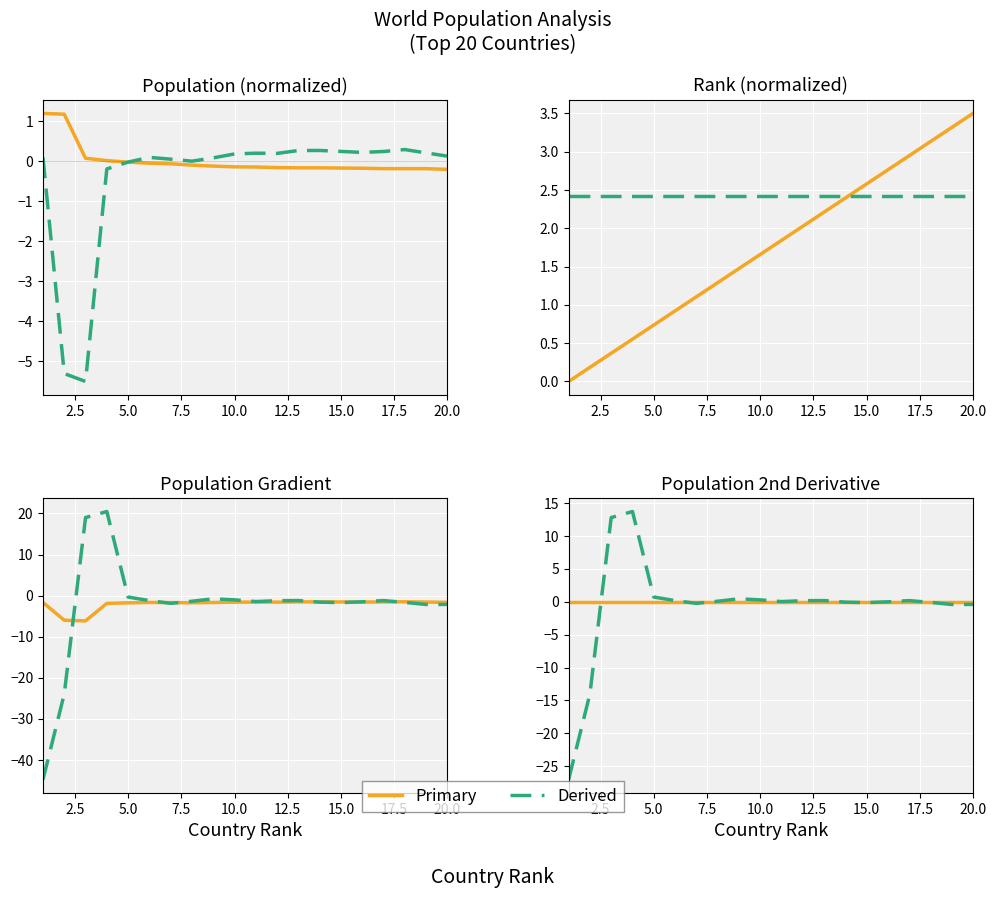

What is the maximum value for Population?

1.2